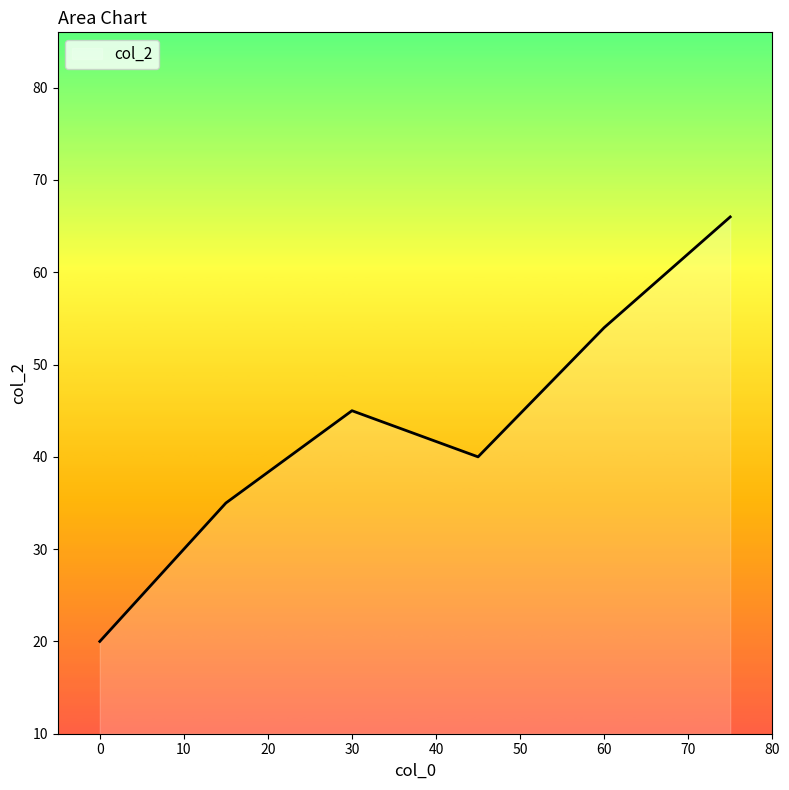

What is the difference between the second highest and second lowest values?

19